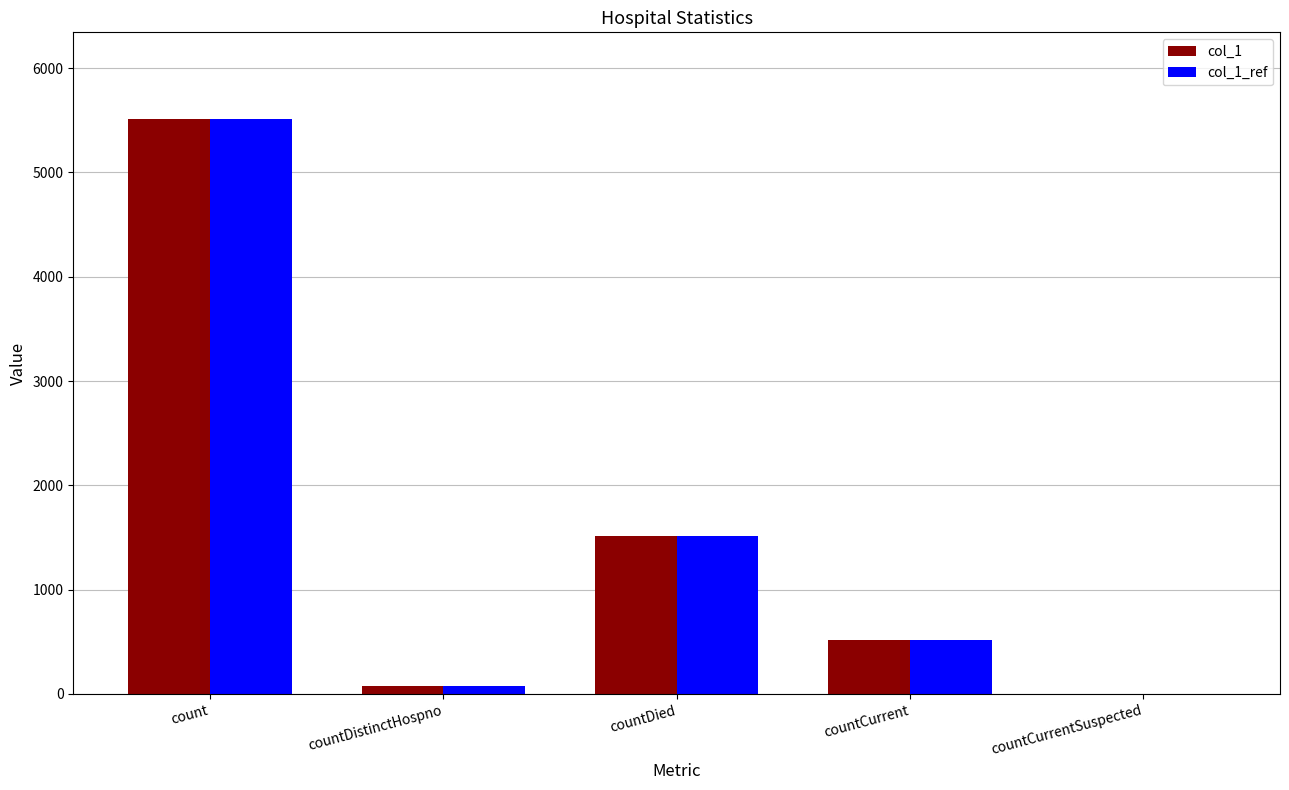

At which category is the sum across all series the highest?

count